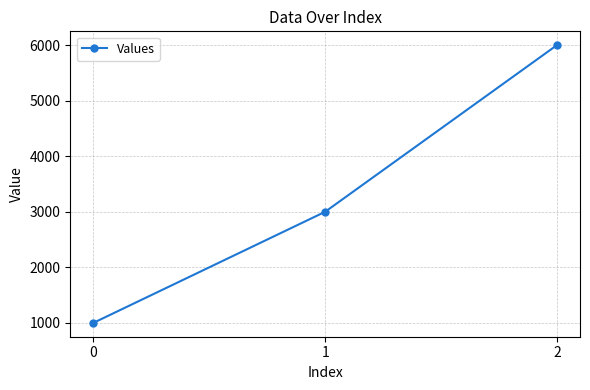

The value at 1 is 1290. True or false?

False